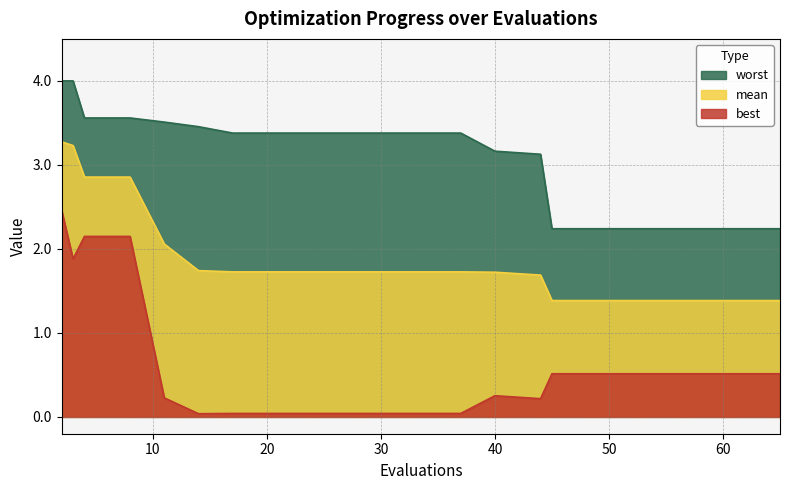

What is the difference between the best values at 40 and 2?

2.2